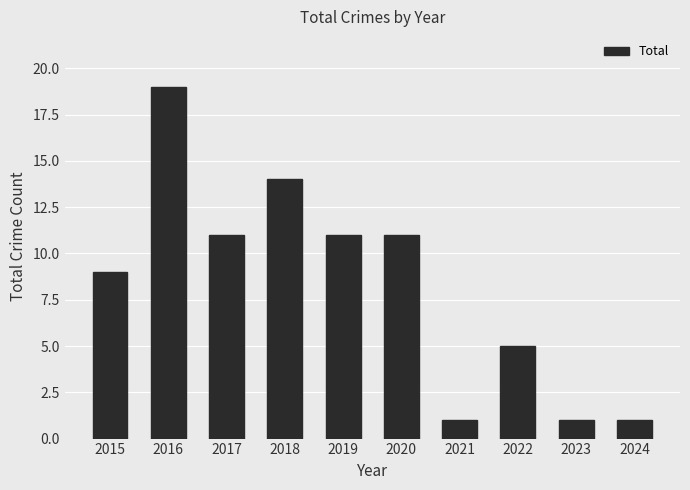

How many values are below 11?

5